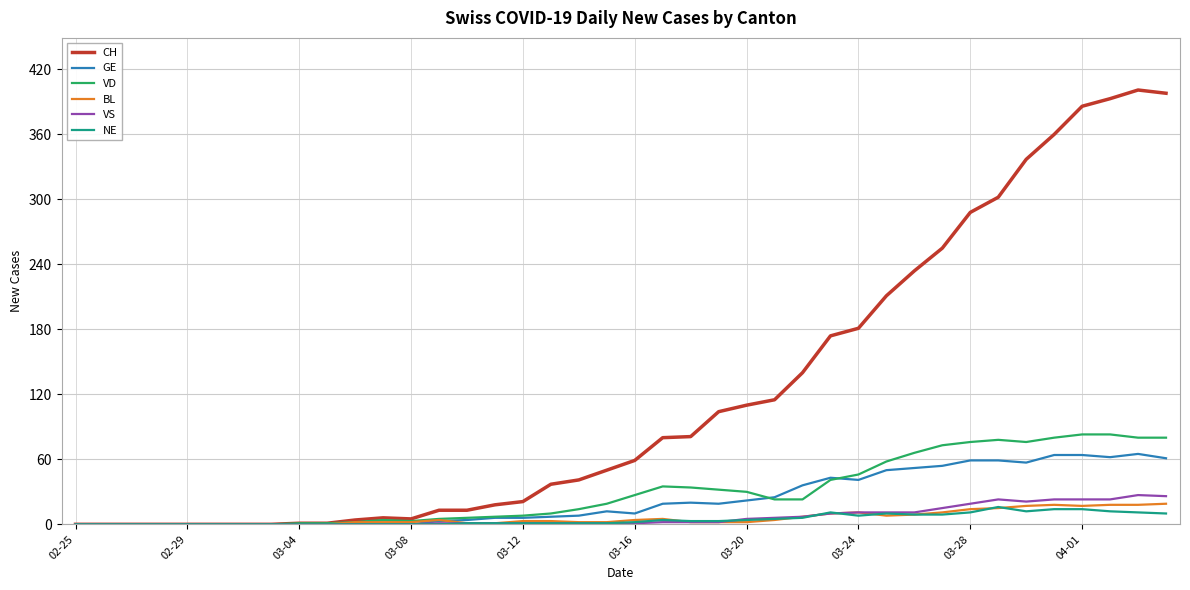

What is the maximum value for VS?

27